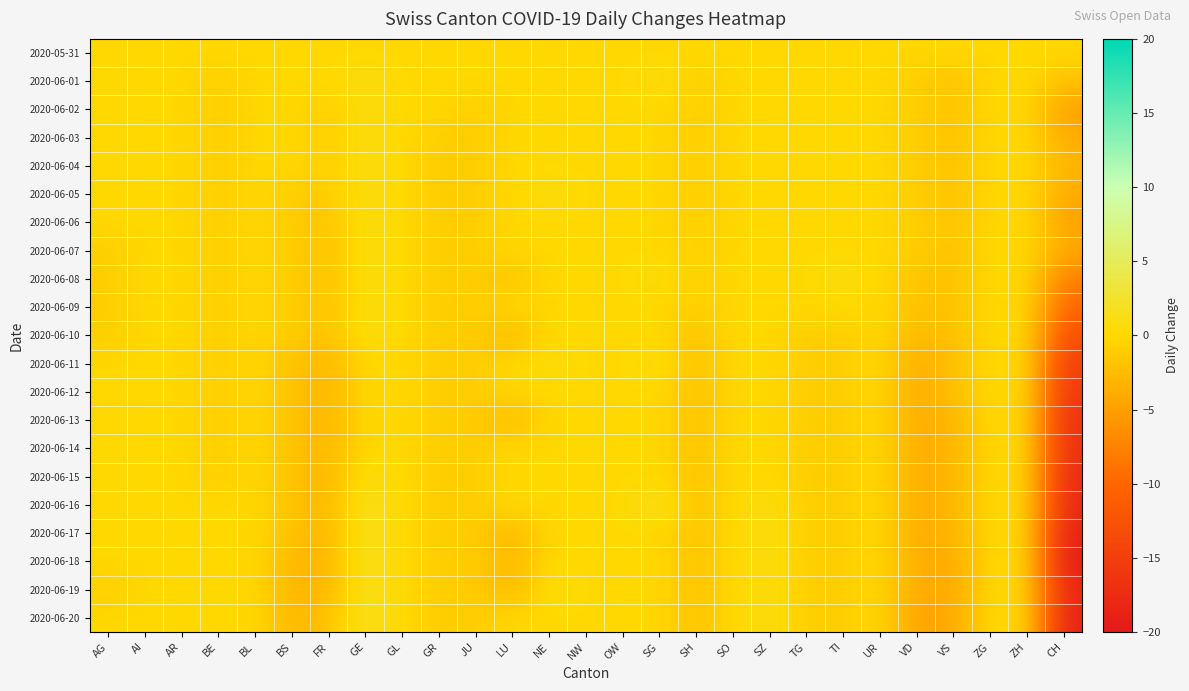

Rank the series by their maximum value, from highest to lowest.

2020-06-16, 2020-06-17, 2020-06-18, 2020-06-19, 2020-06-20, 2020-06-01, 2020-06-02, 2020-06-03, 2020-06-04, 2020-06-05, 2020-06-06, 2020-06-07, 2020-06-08, 2020-06-09, 2020-06-10, 2020-06-11, 2020-06-15, 2020-05-31, 2020-06-12, 2020-06-13, 2020-06-14